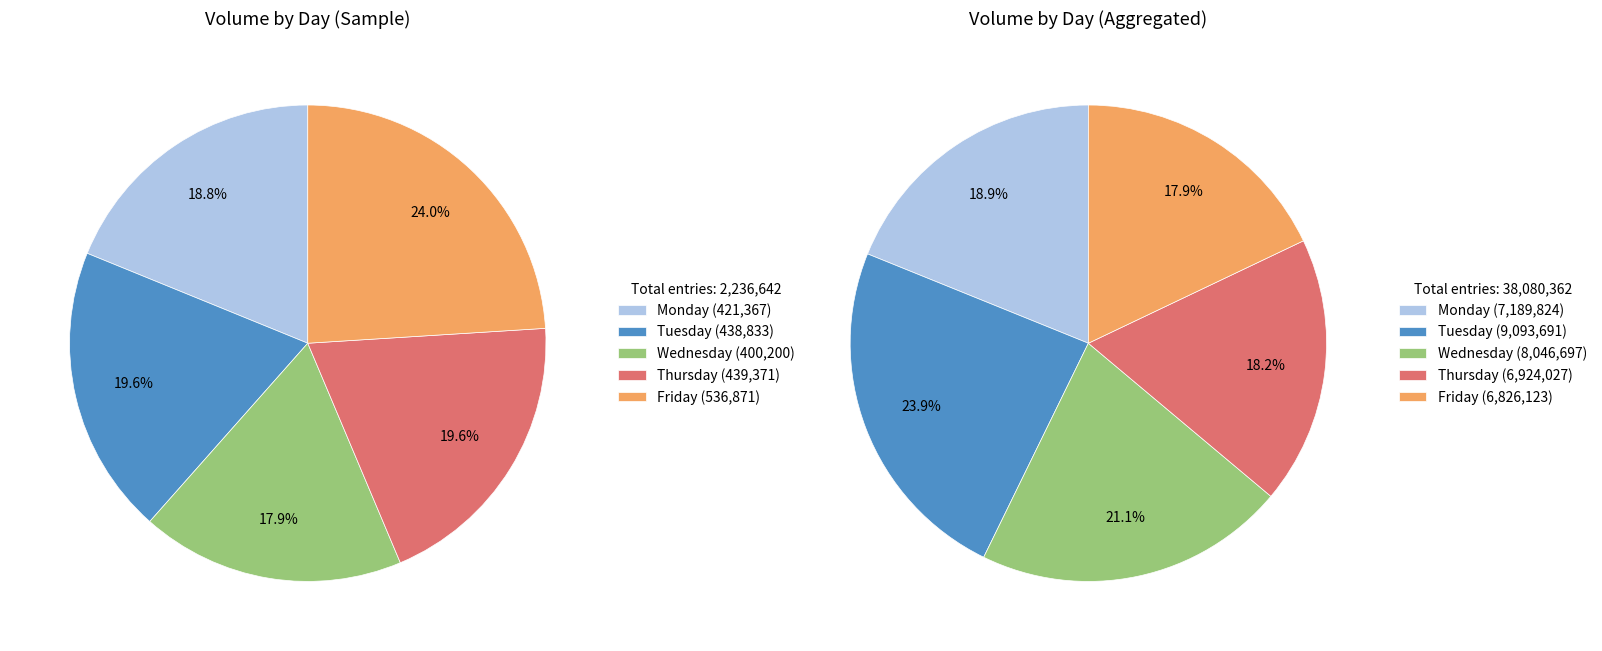

What percentage do Wednesday and Friday together represent?

41.9%